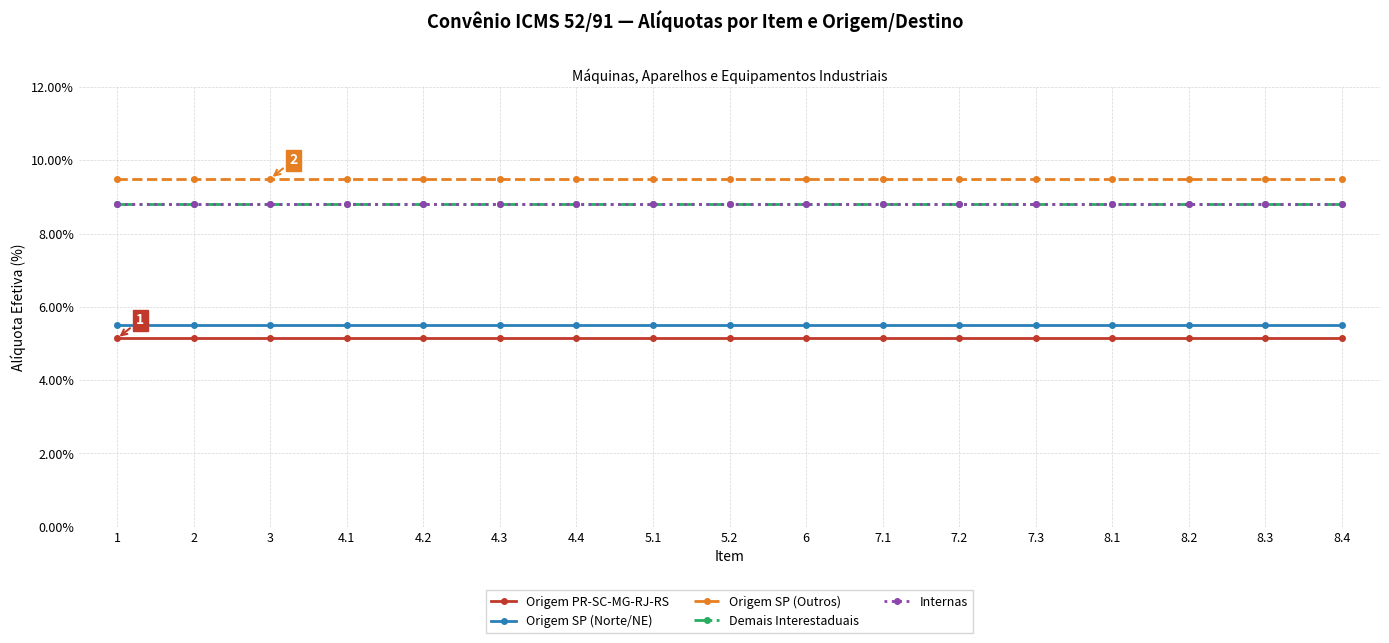

At 5.2, list the series in order from largest to smallest.

Origem SP (Outros), Demais Interestaduais, Internas, Origem SP (Norte/NE), Origem PR-SC-MG-RJ-RS